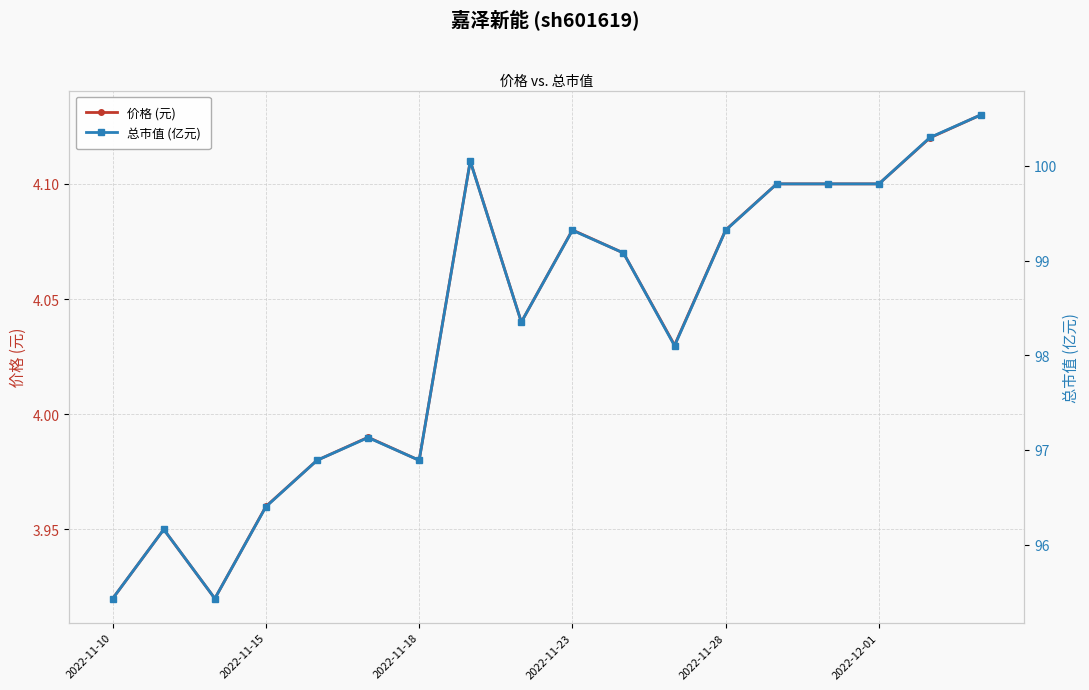

Is it true that 价格 (元) equals 1.9 at 2022-11-15?

False